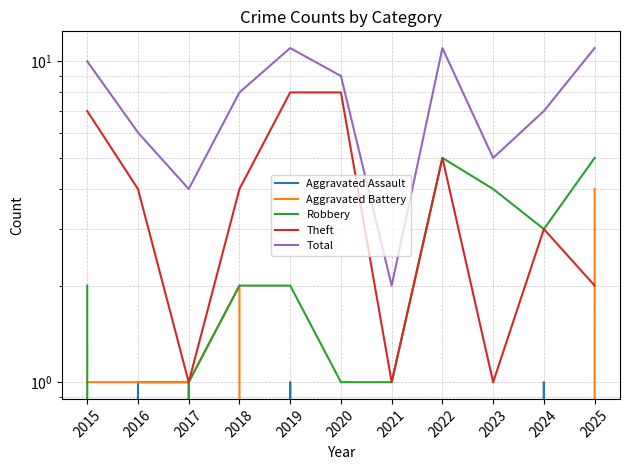

Does the chart have visible grid lines?

Yes